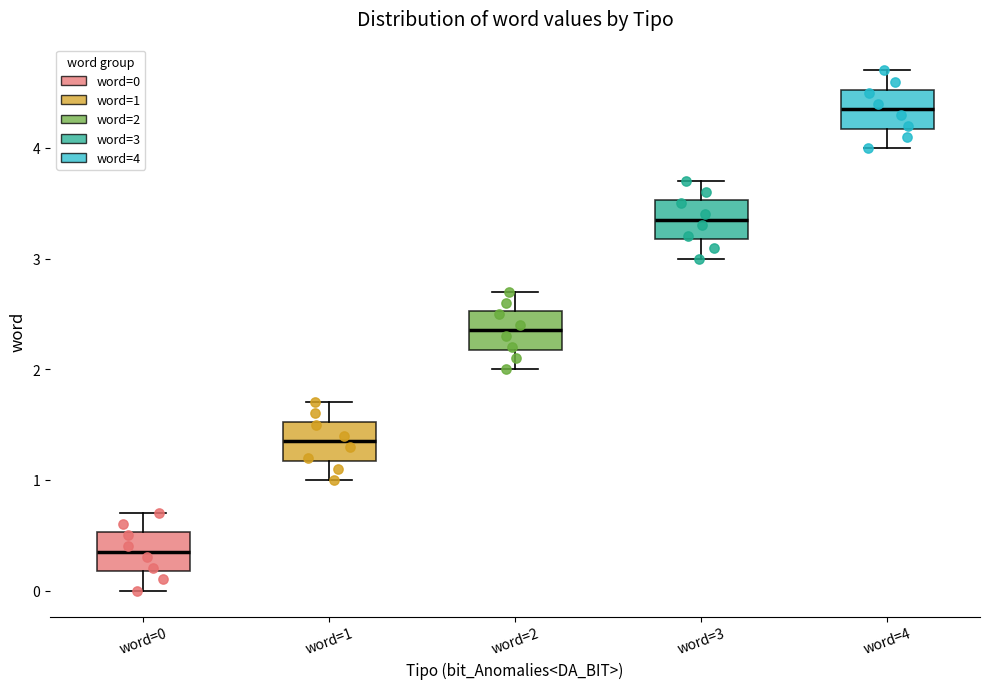

Reading left to right, transcribe this box plot: for each box, give where its median line is, the range the box spans, and where its two whiskers end, as read against the y-axis. The values are not printed on the chart, so give them approximately, as read against the axis.

word=0: median 0.4, box 0.2 to 0.5, whiskers 0.0 to 0.7
word=1: median 1.4, box 1.2 to 1.5, whiskers 1.0 to 1.7
word=2: median 2.4, box 2.2 to 2.5, whiskers 2.0 to 2.7
word=3: median 3.4, box 3.2 to 3.5, whiskers 3.0 to 3.7
word=4: median 4.4, box 4.2 to 4.5, whiskers 4.0 to 4.7